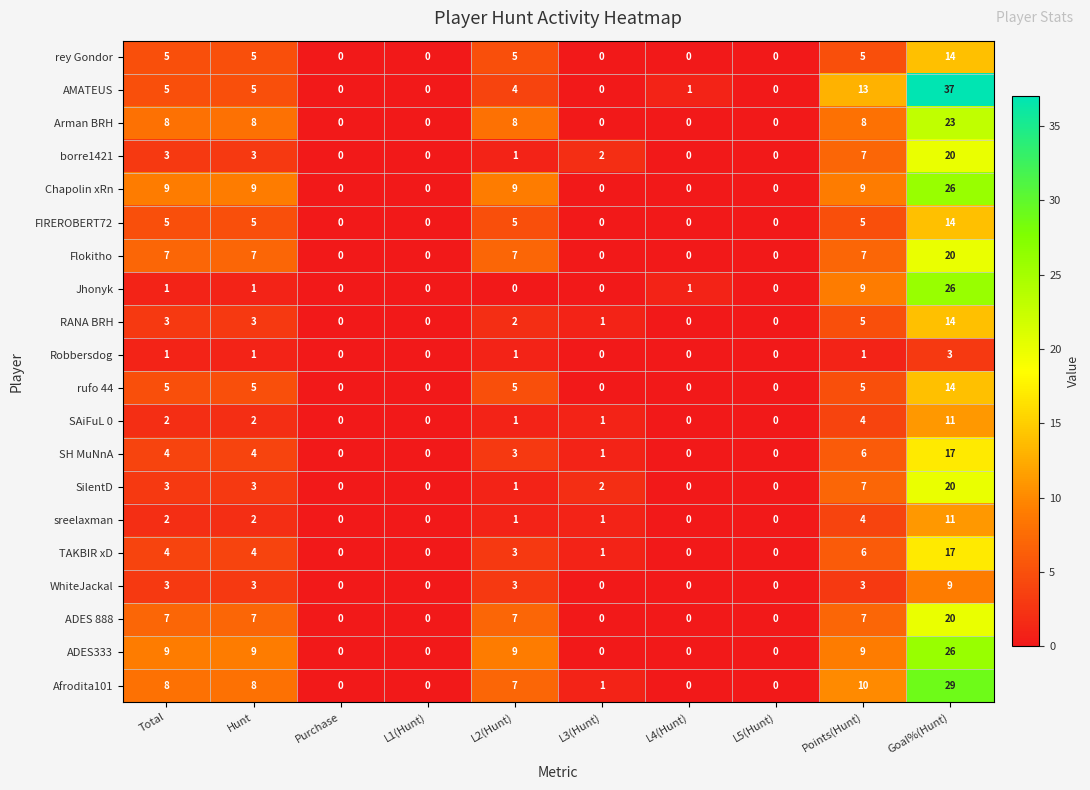

Read the borre1421 value at Points(Hunt), to the nearest 10.

10